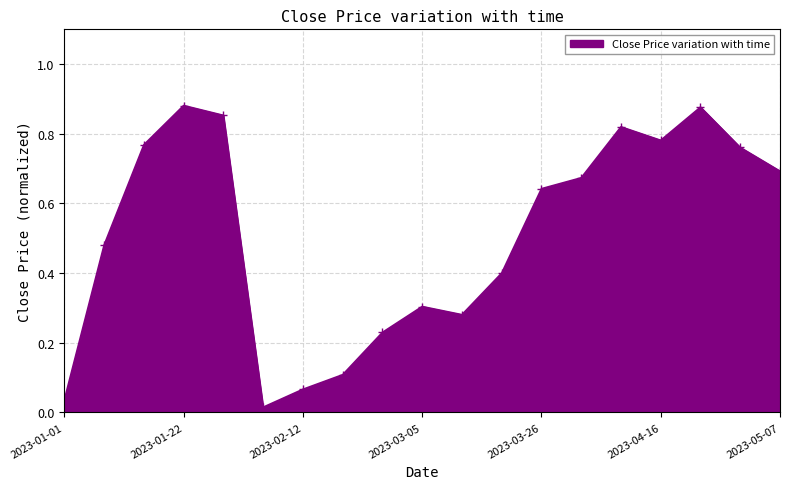

How many points are lower than both their immediate neighbors (excluding endpoints)?

3